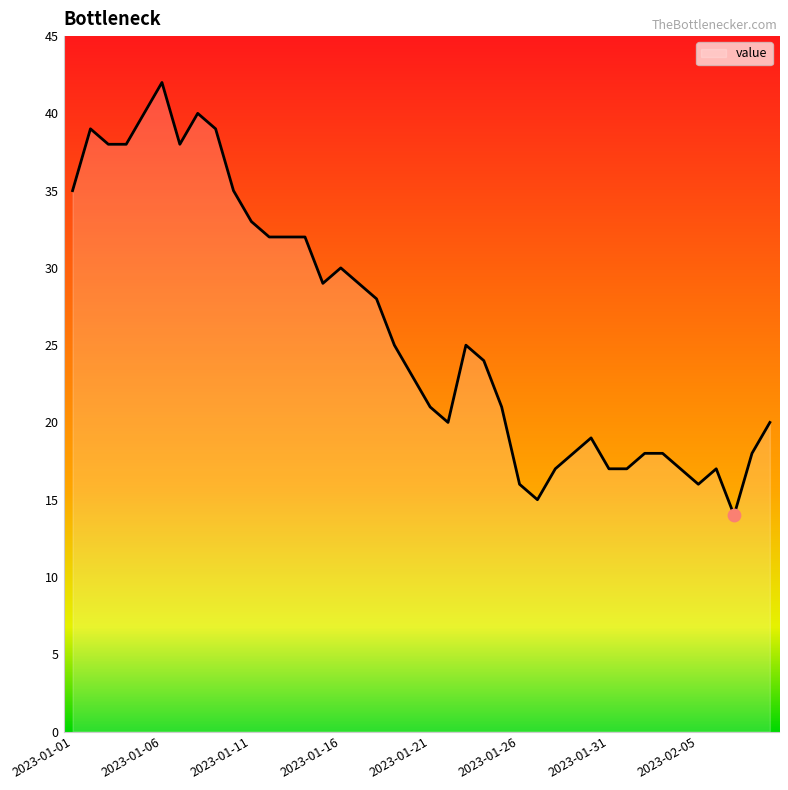

What is the maximum value shown in the chart?

42